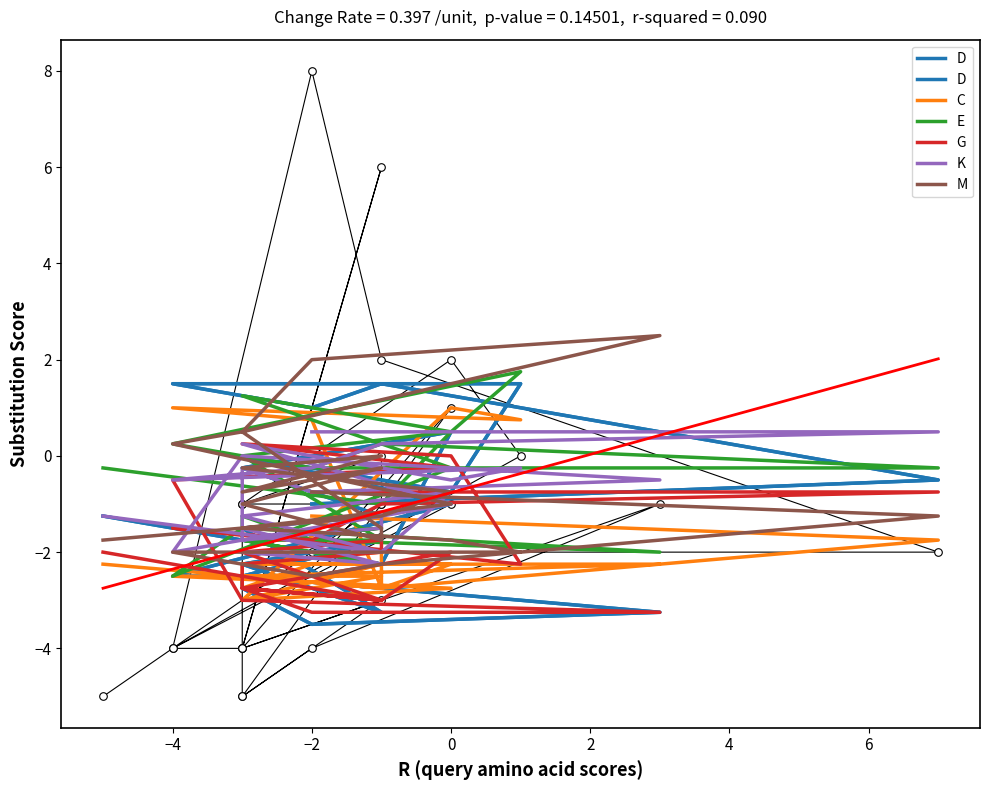

What are all the series names shown in the legend?

D, C, E, G, K, M